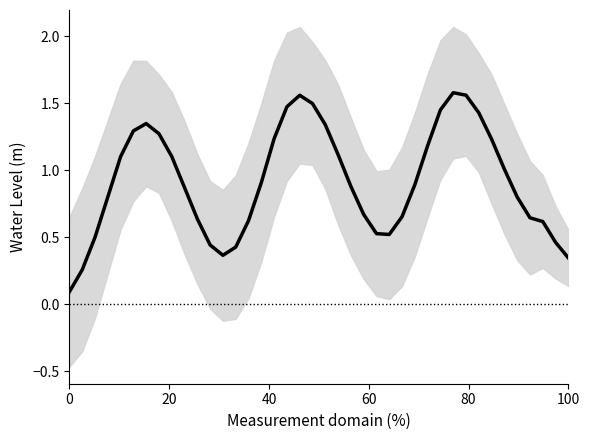

What is the average value?

0.9